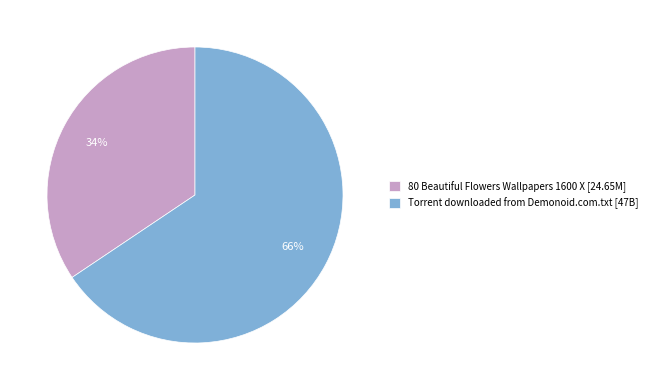

Is the sum of Torrent downloaded from Demonoid.com.txt and 80 Beautiful Flowers Wallpapers 1600 X greater than half?

Yes